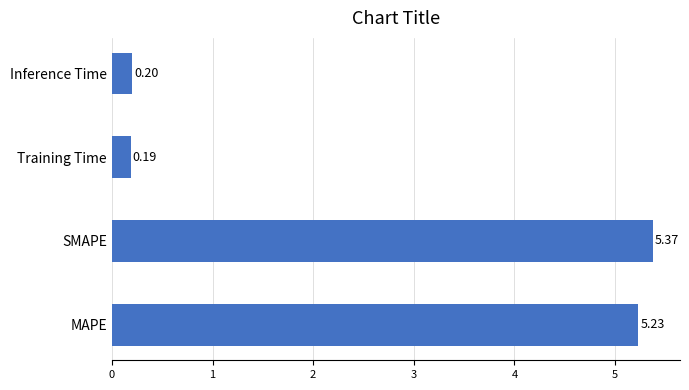

At which category does the chart reach its peak across all series?

SMAPE